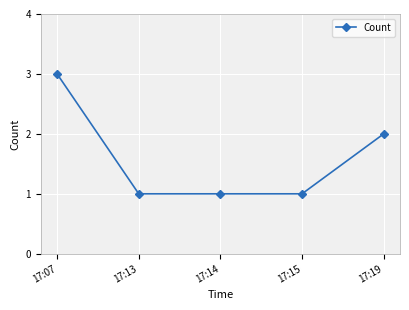

What is the value of the 3rd point from the left?

1